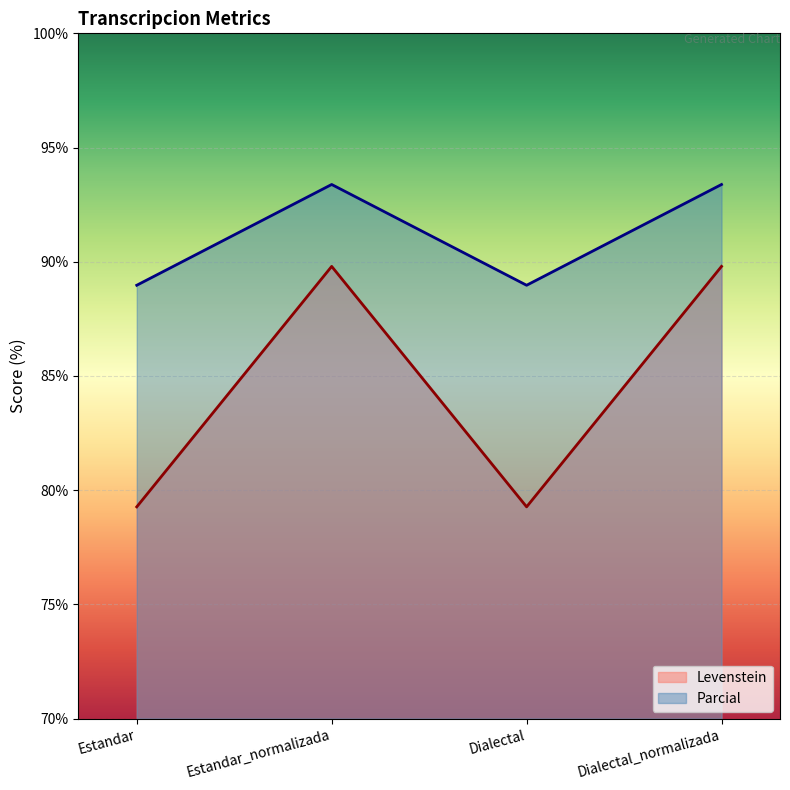

Is the value of Parcial at Estandar greater than the value of Levenstein at Estandar_normalizada?

No